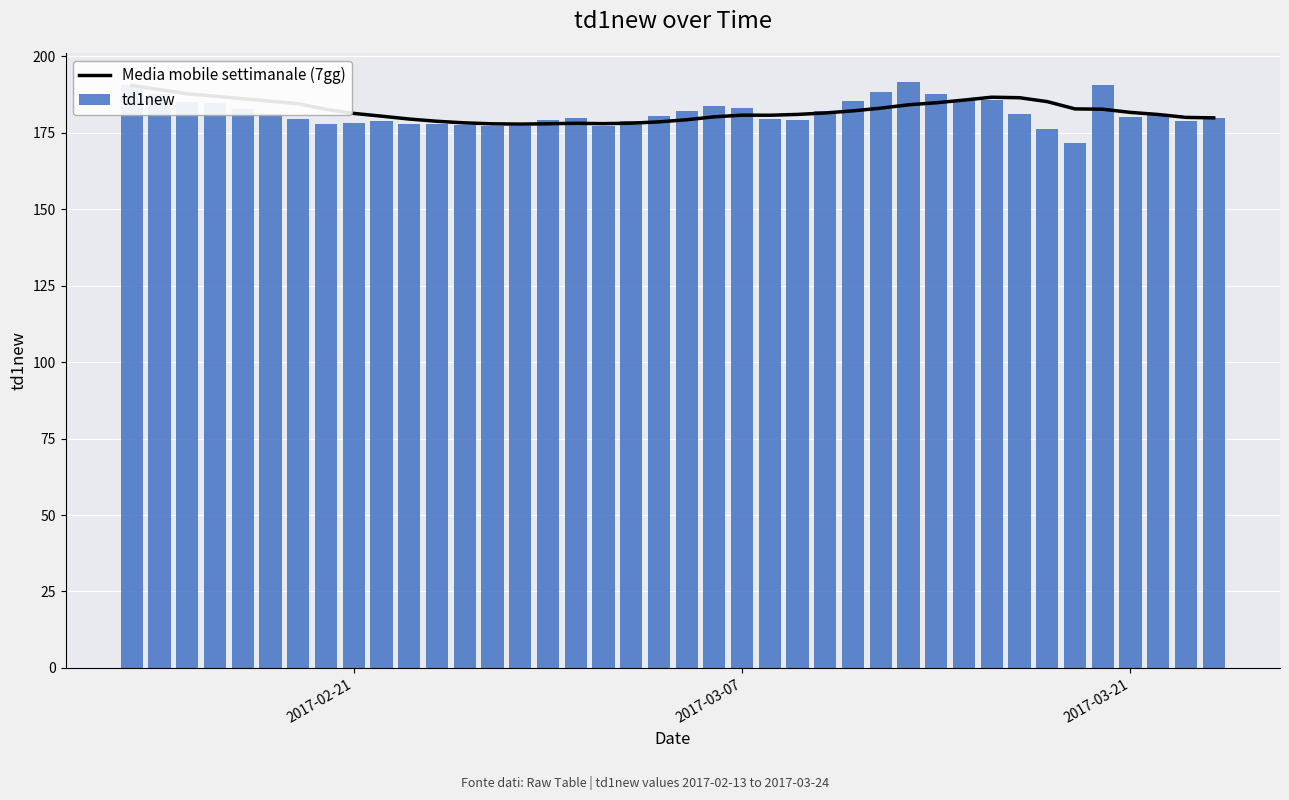

What is the smallest value displayed?

171.8